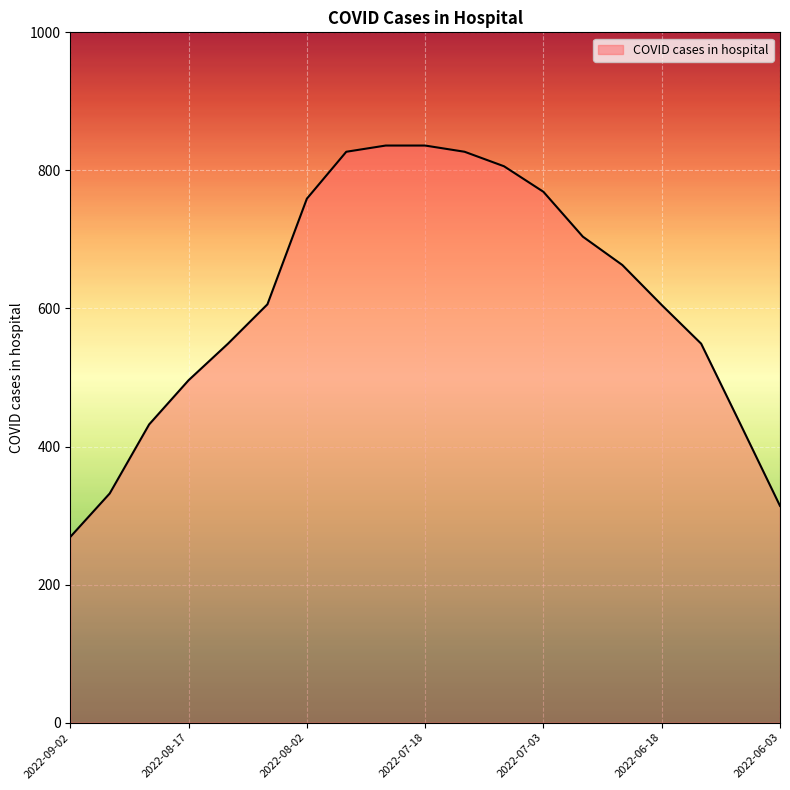

What is the maximum value shown in the chart?

836